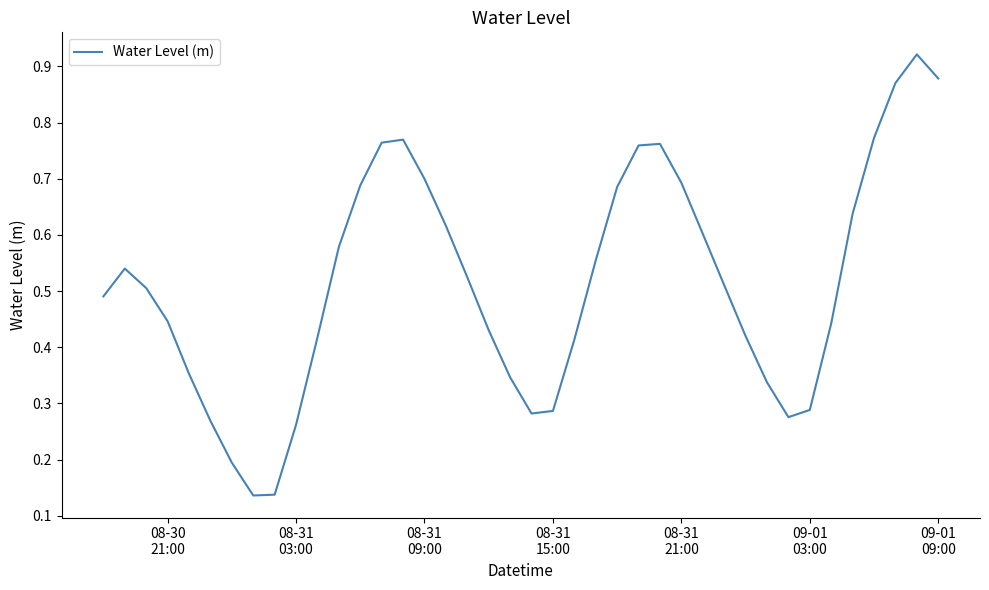

Does the chart display data point markers on the line(s)?

No